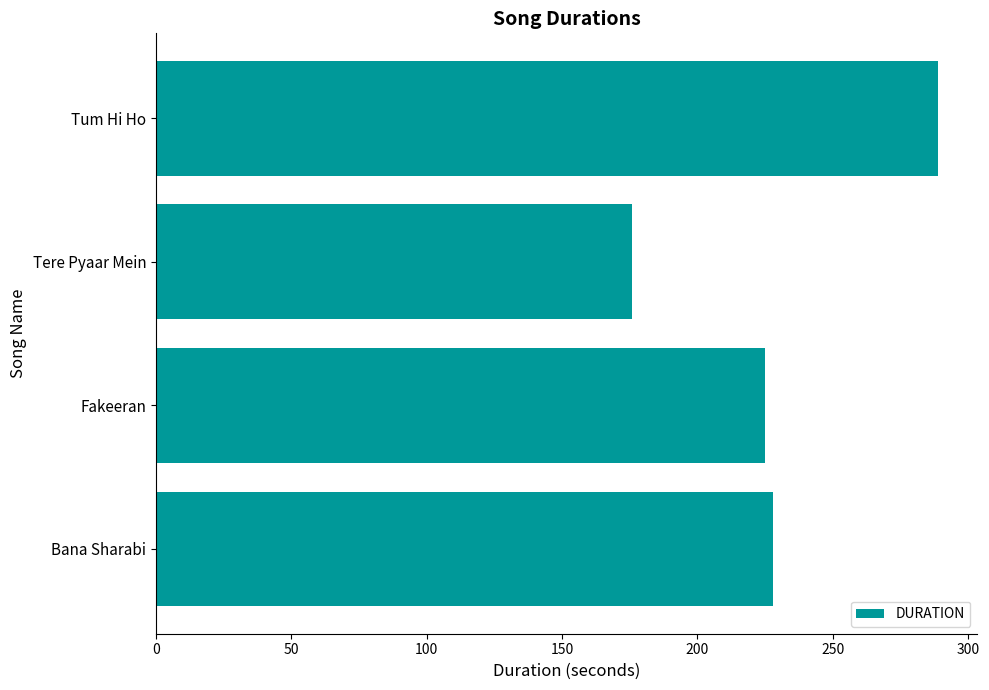

List the labels in order of value, largest first.

Tum Hi Ho, Bana Sharabi, Fakeeran, Tere Pyaar Mein